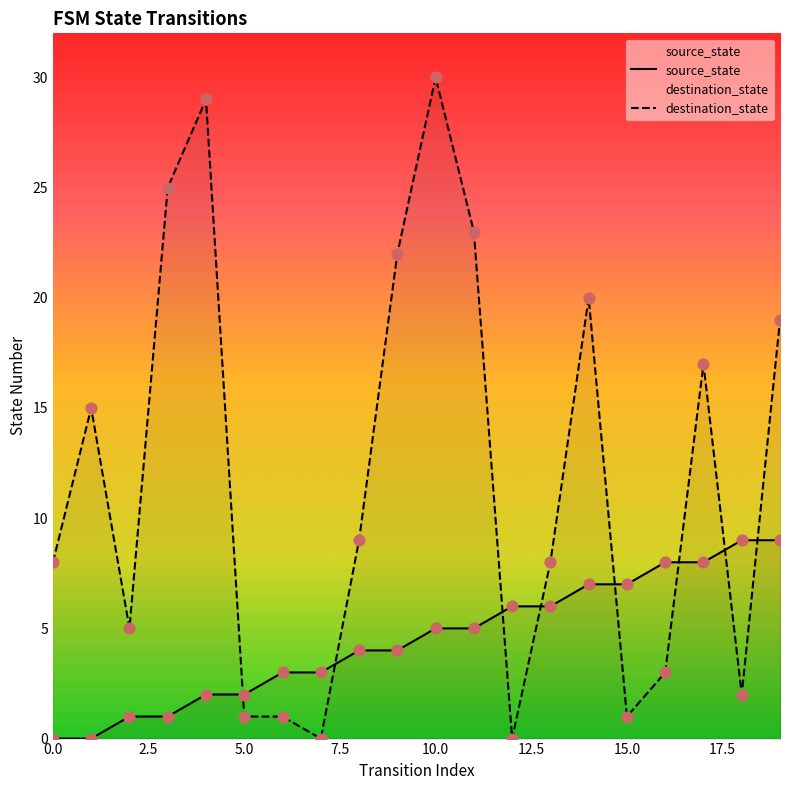

What are all the series names shown in the legend?

source_state, destination_state